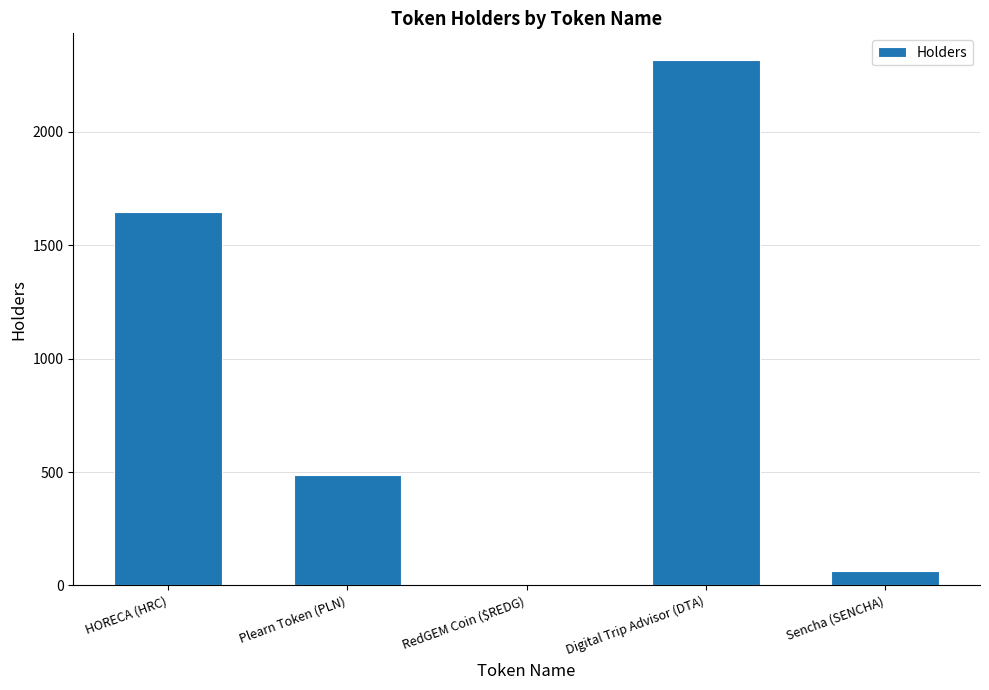

How many categories are shown in the chart?

5